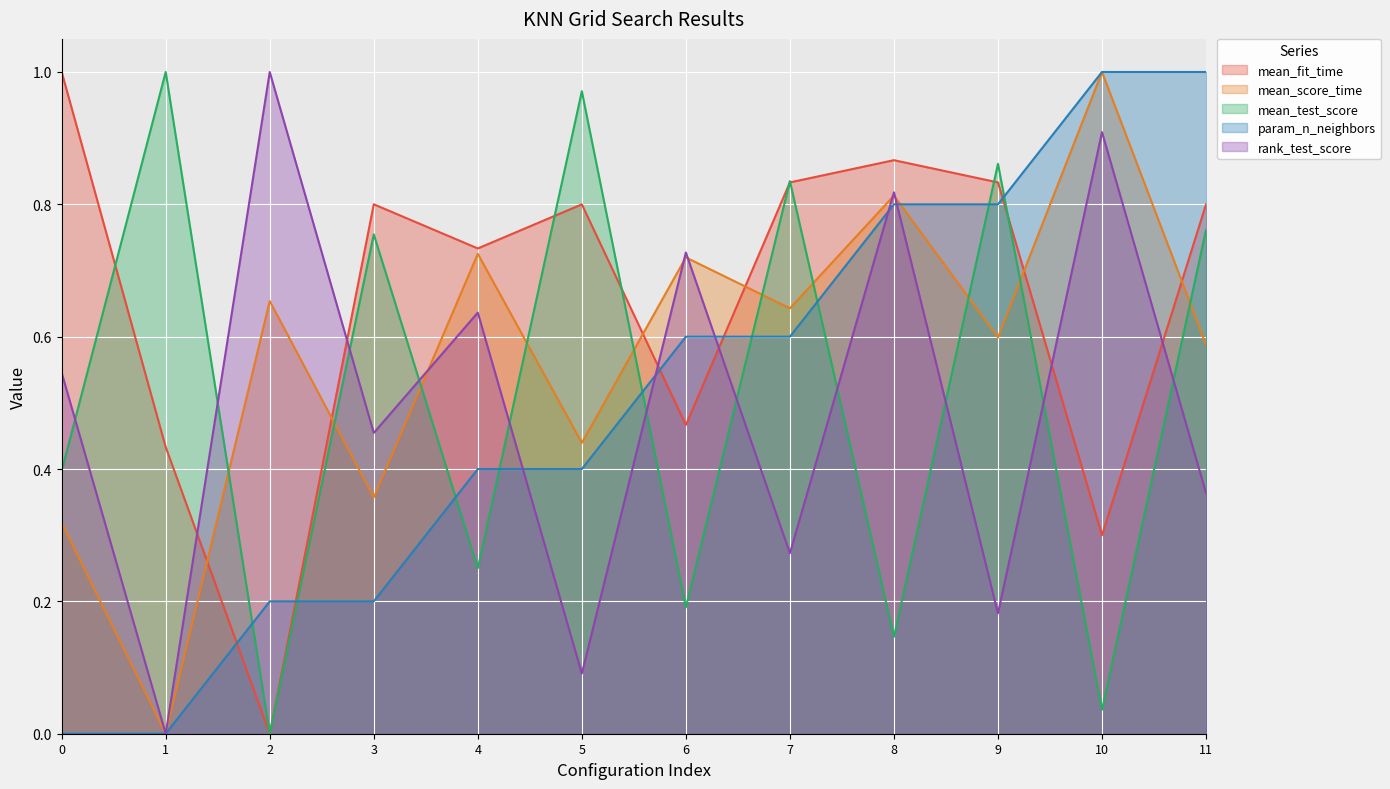

How many intersections are there between rank_test_score and mean_fit_time?

6